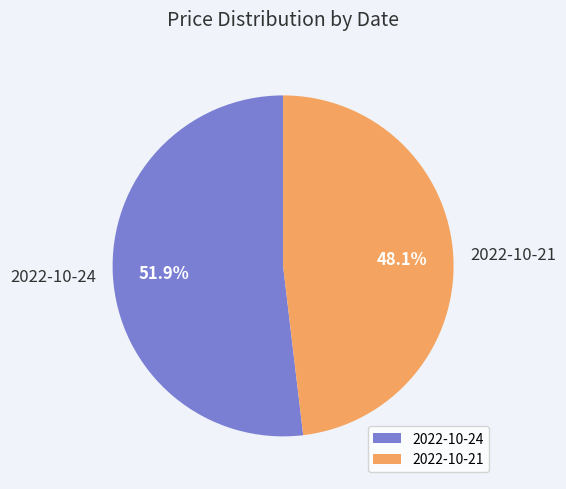

Does 2022-10-24 account for over 50% of the chart?

Yes